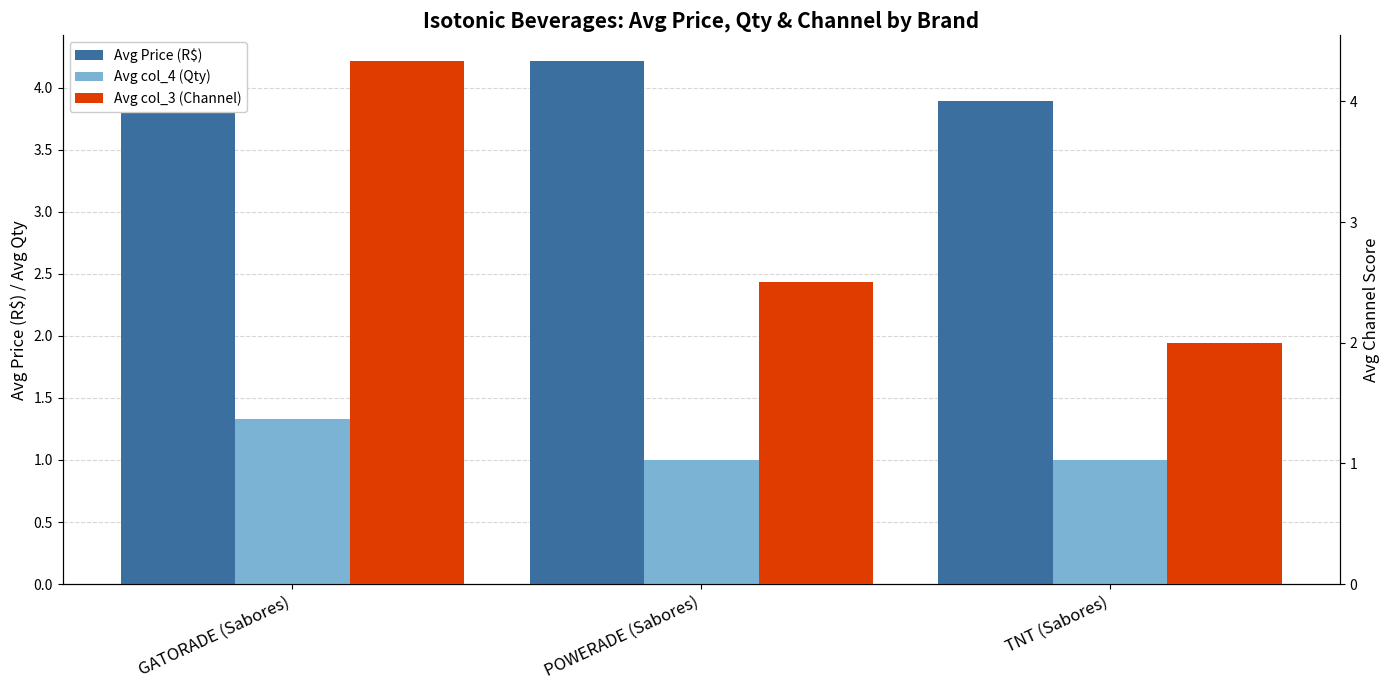

Reading left to right, extract all data points from this chart.

Avg Price (R$): GATORADE (Sabores)=3.8	POWERADE (Sabores)=4.2	TNT (Sabores)=3.9
Avg col_4 (Qty): GATORADE (Sabores)=1.3	POWERADE (Sabores)=1.0	TNT (Sabores)=1.0
Avg col_3 (Channel): GATORADE (Sabores)=4.3	POWERADE (Sabores)=2.5	TNT (Sabores)=2.0